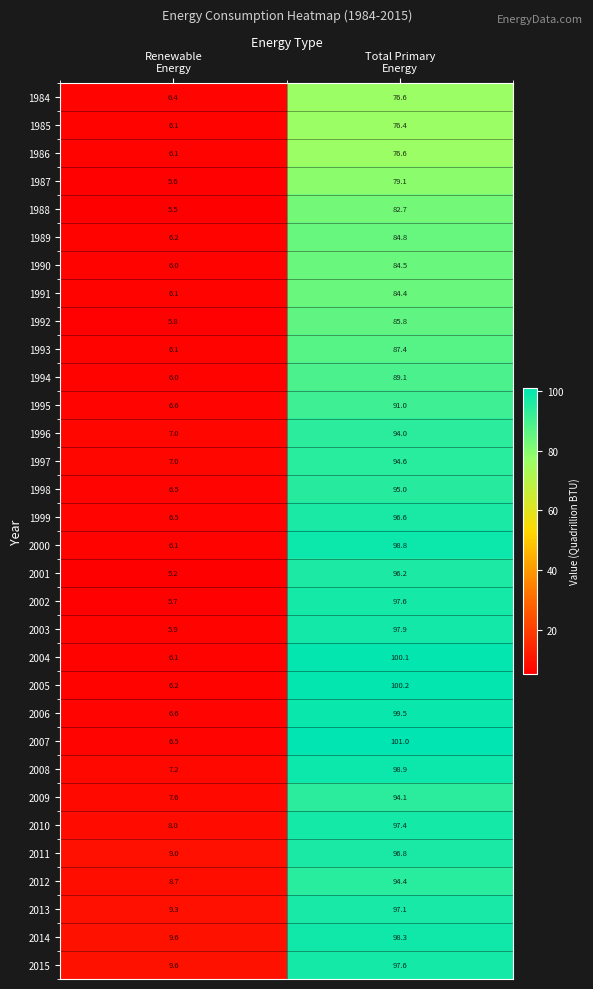

What is the greatest value displayed?

101.0